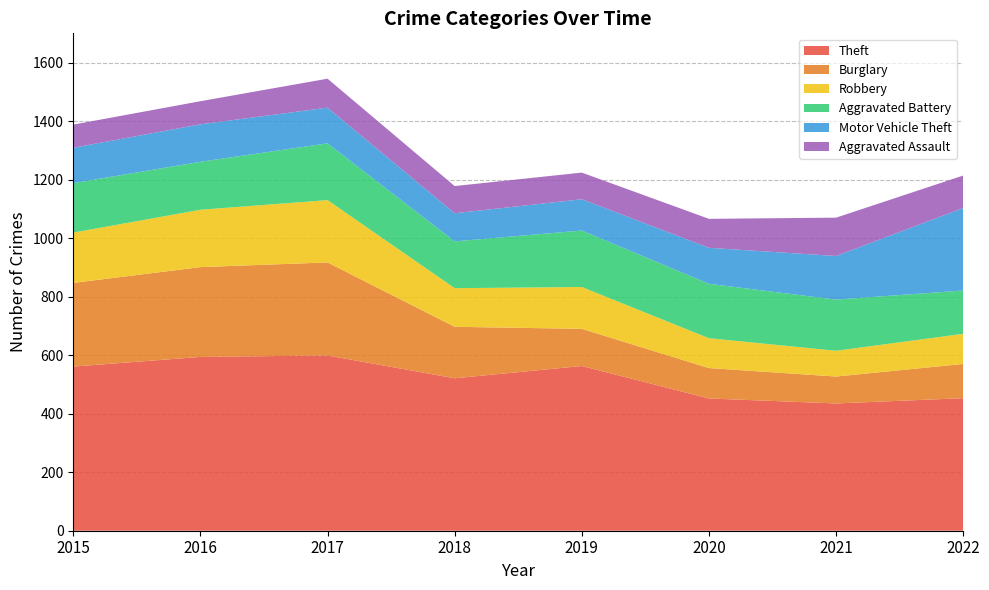

Reading left to right, list all the values displayed in this chart.

Theft: 2015=561	2016=594	2017=599	2018=521	2019=563	2020=452	2021=435	2022=453
Burglary: 2015=286	2016=307	2017=318	2018=176	2019=127	2020=104	2021=92	2022=117
Robbery: 2015=172	2016=196	2017=213	2018=132	2019=143	2020=102	2021=88	2022=103
Aggravated Battery: 2015=169	2016=164	2017=194	2018=160	2019=193	2020=186	2021=175	2022=148
Motor Vehicle Theft: 2015=121	2016=128	2017=122	2018=96	2019=107	2020=123	2021=149	2022=282
Aggravated Assault: 2015=79	2016=79	2017=99	2018=93	2019=91	2020=99	2021=131	2022=111